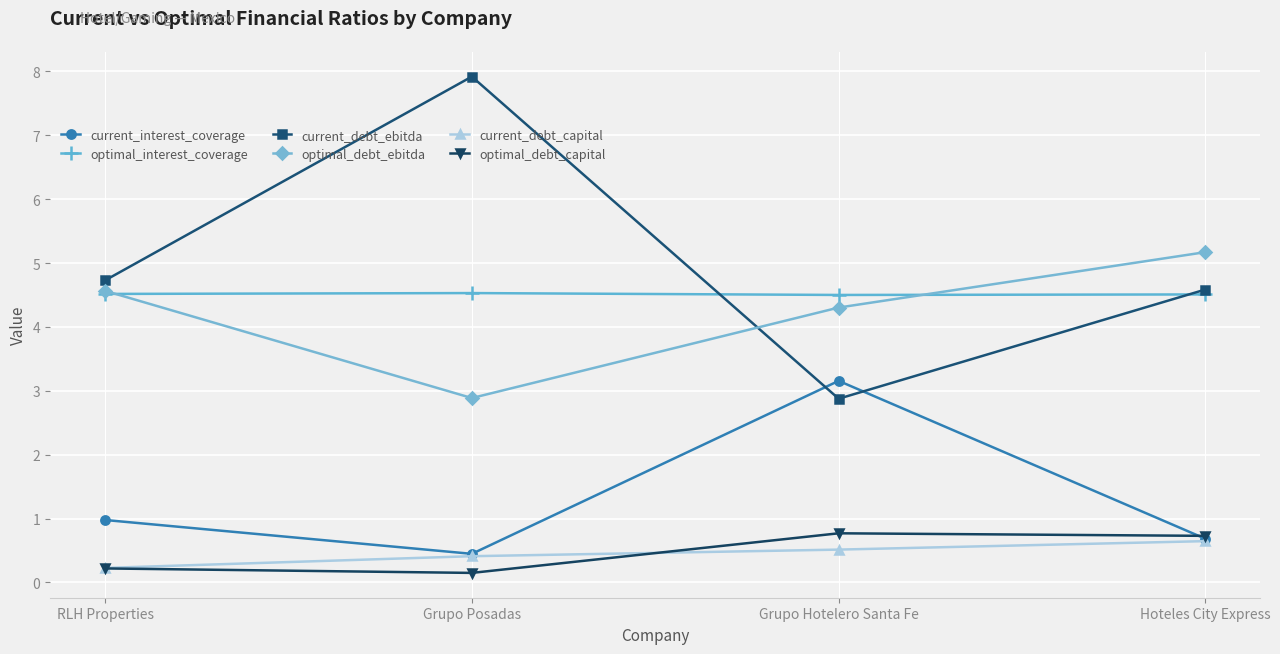

The optimal_interest_coverage series shows 4.5 at RLH Properties. True or false?

True